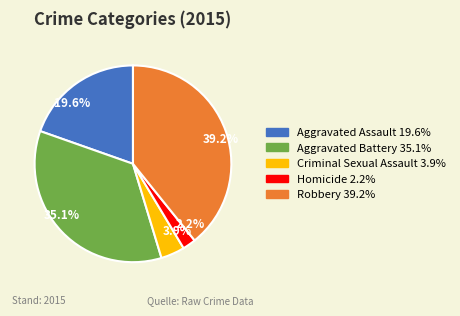

Is there any slice that represents more than half of the pie?

No